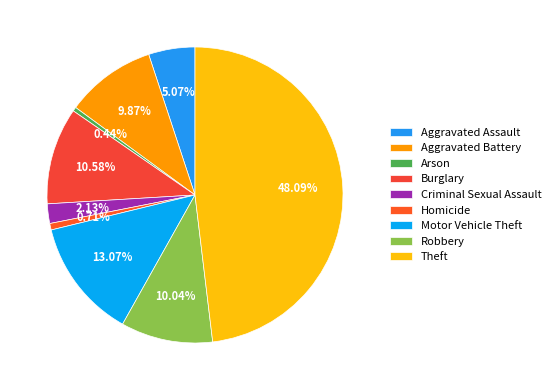

To the nearest percent, what is the difference between the largest and smallest slice percentages?

48%